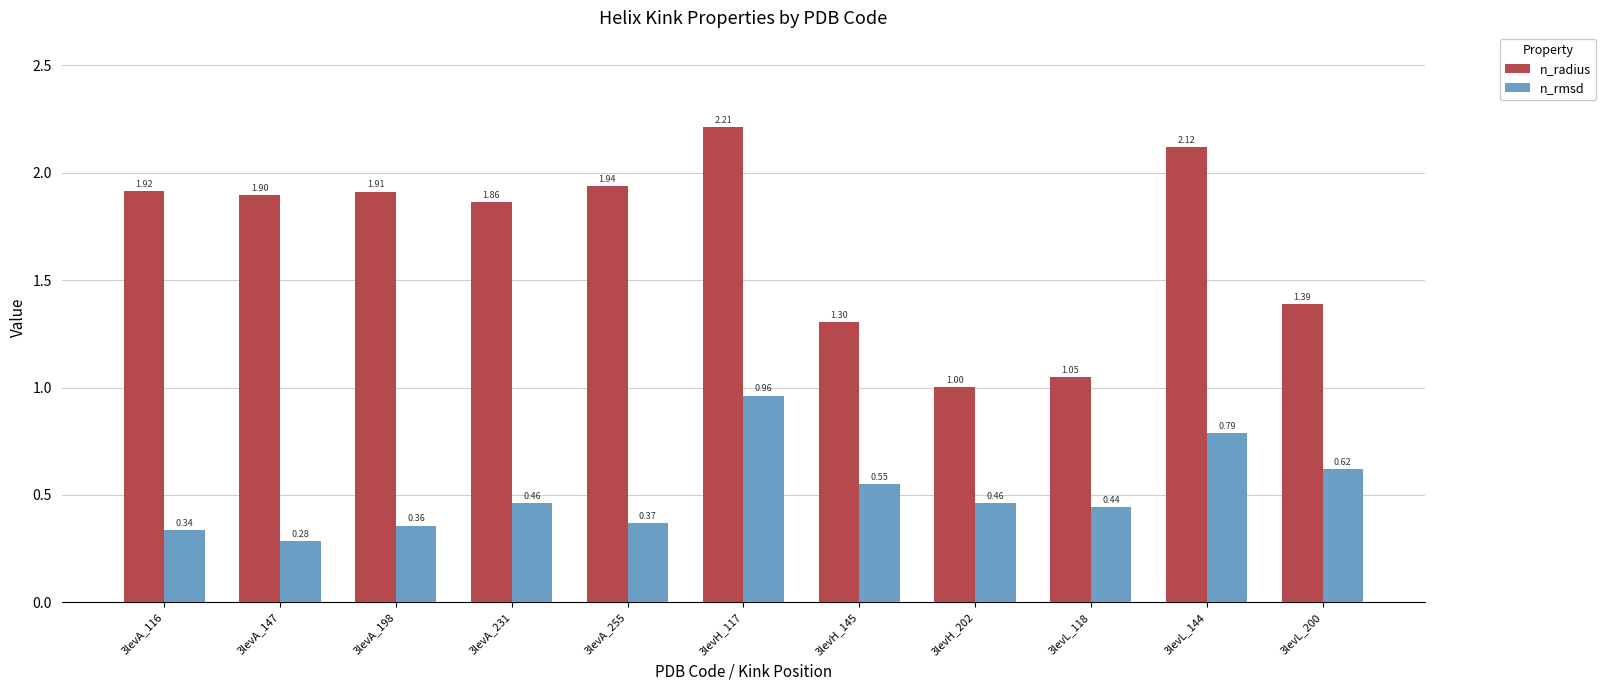

What is the sum of all n_rmsd values?

5.6